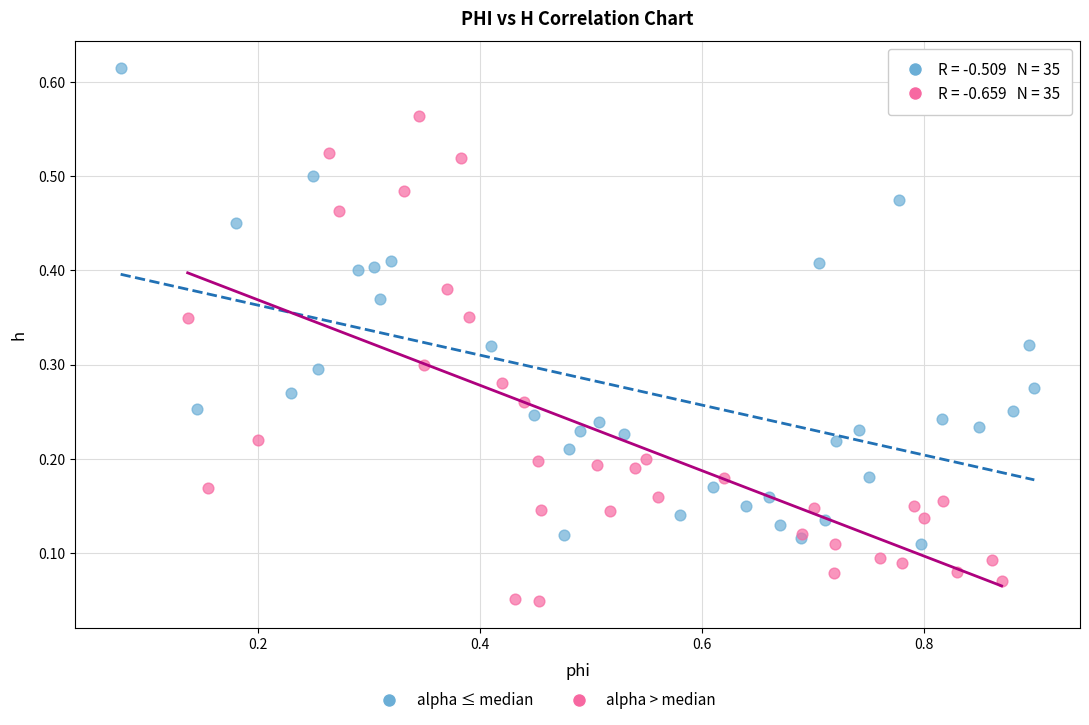

Which series reaches the maximum Y coordinate?

alpha ≤ median